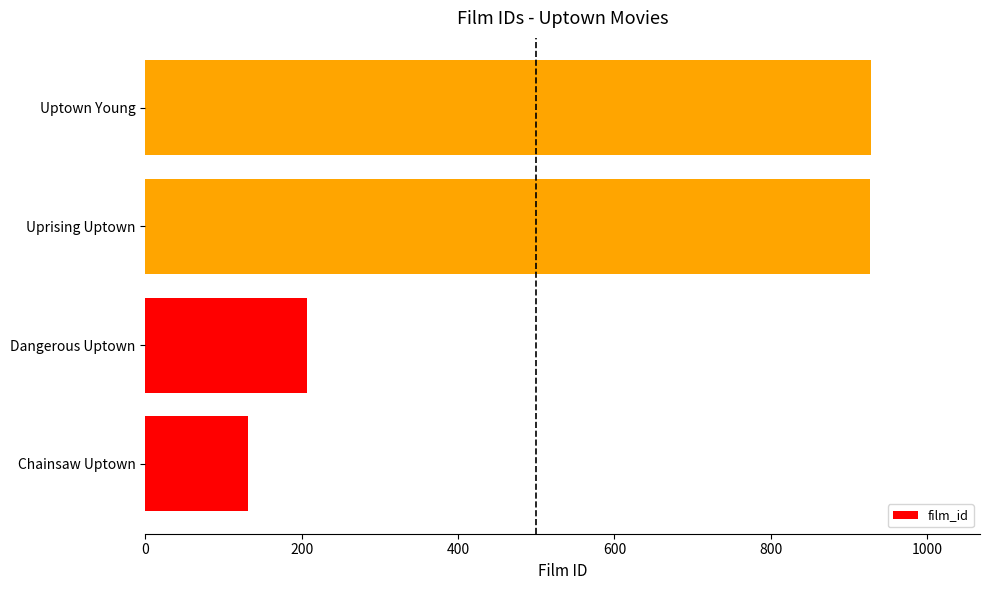

What is the change in value from Chainsaw Uptown to Uprising Uptown?

+795